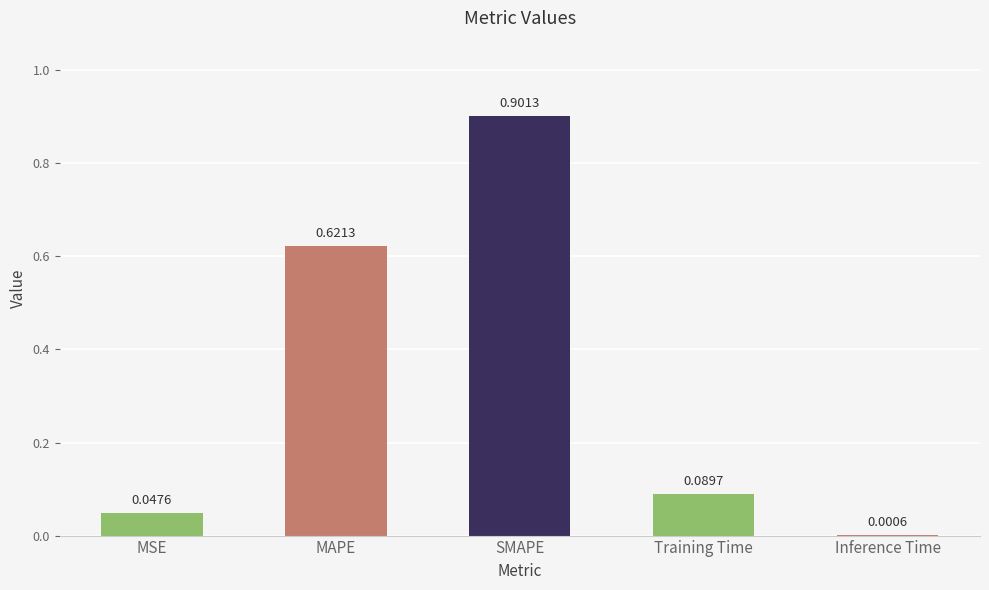

How many data points does each series have?

5